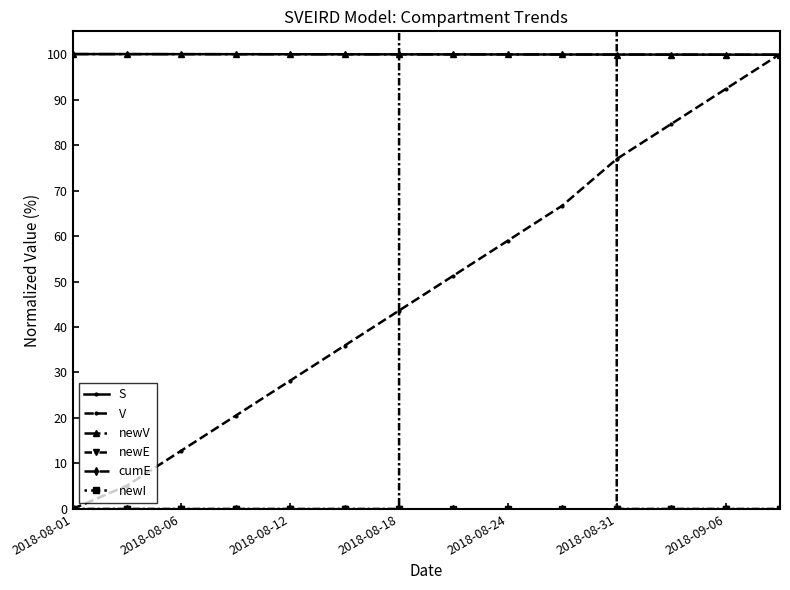

True or false: newV has more than 1 interior local peaks.

False